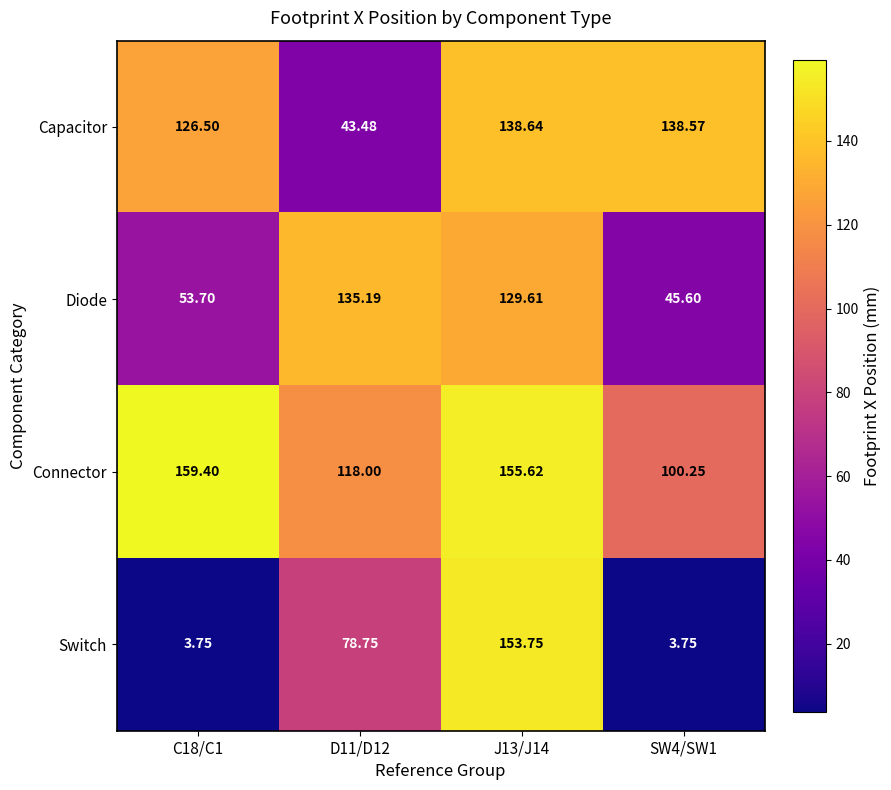

Which series has the largest total across all categories?

Connector